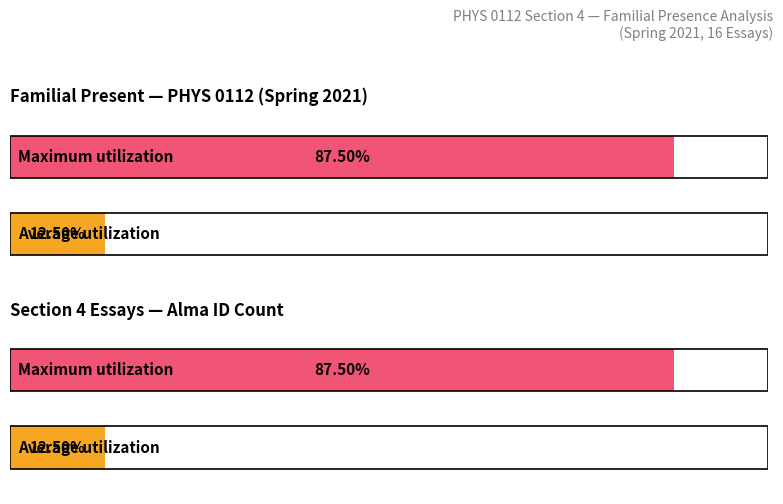

How many series are shown in this chart?

2